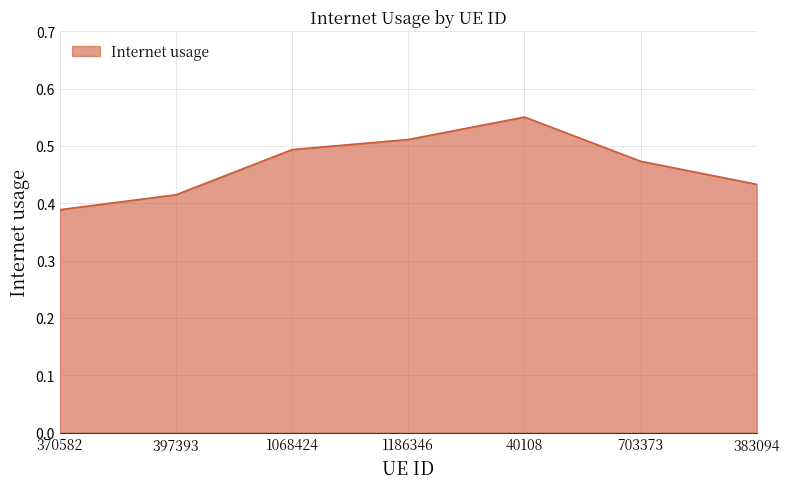

Which category has the highest value across all series?

40108